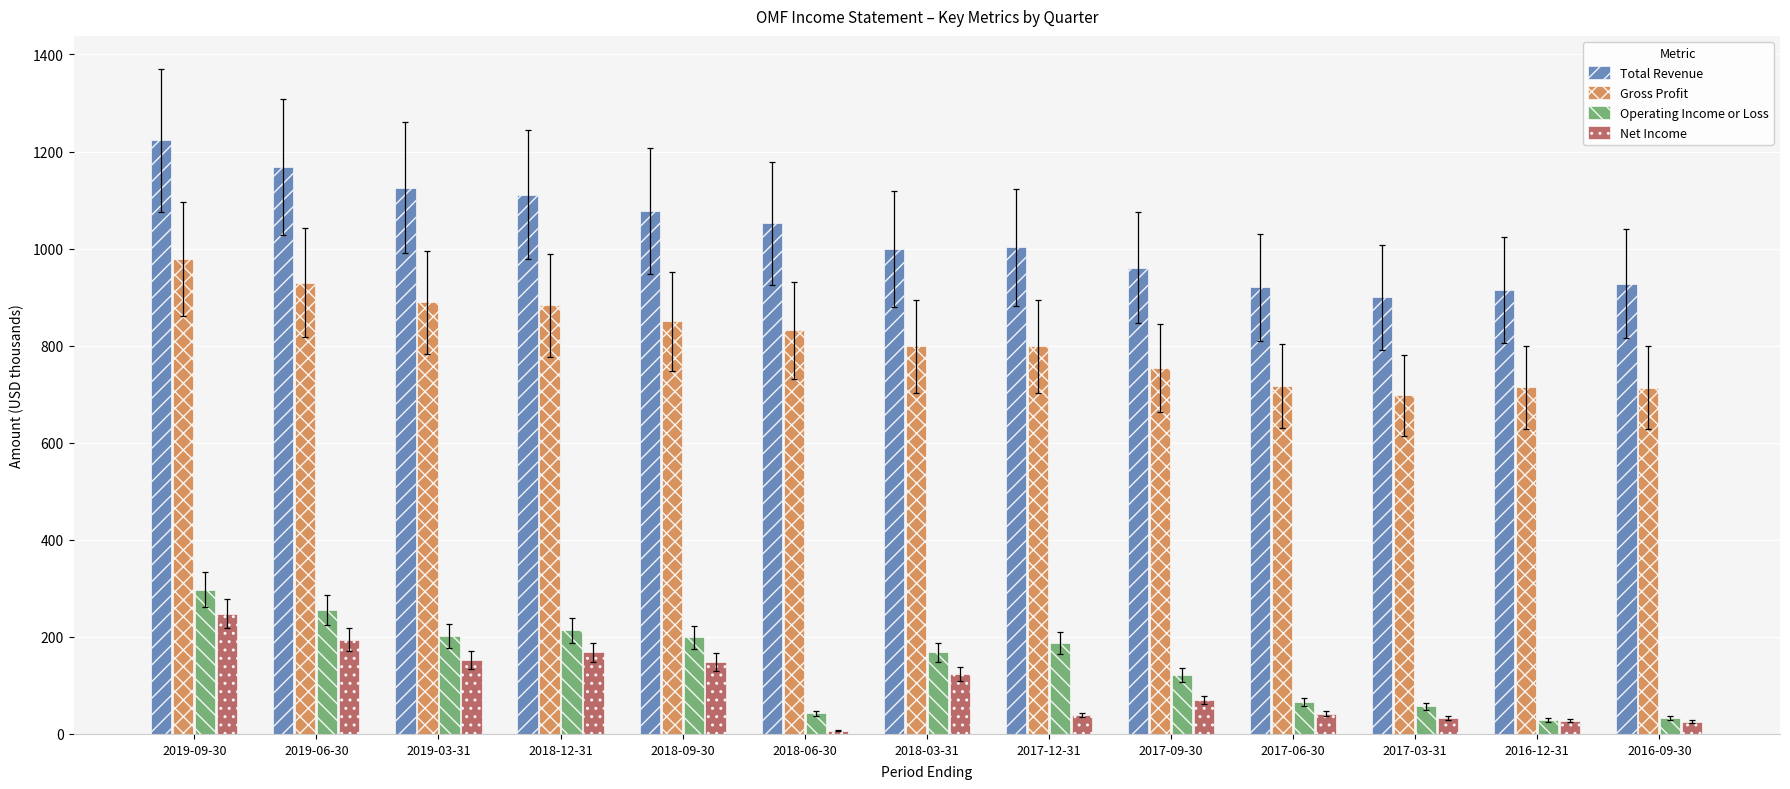

What is the total value across all series at 2017-09-30?

1905